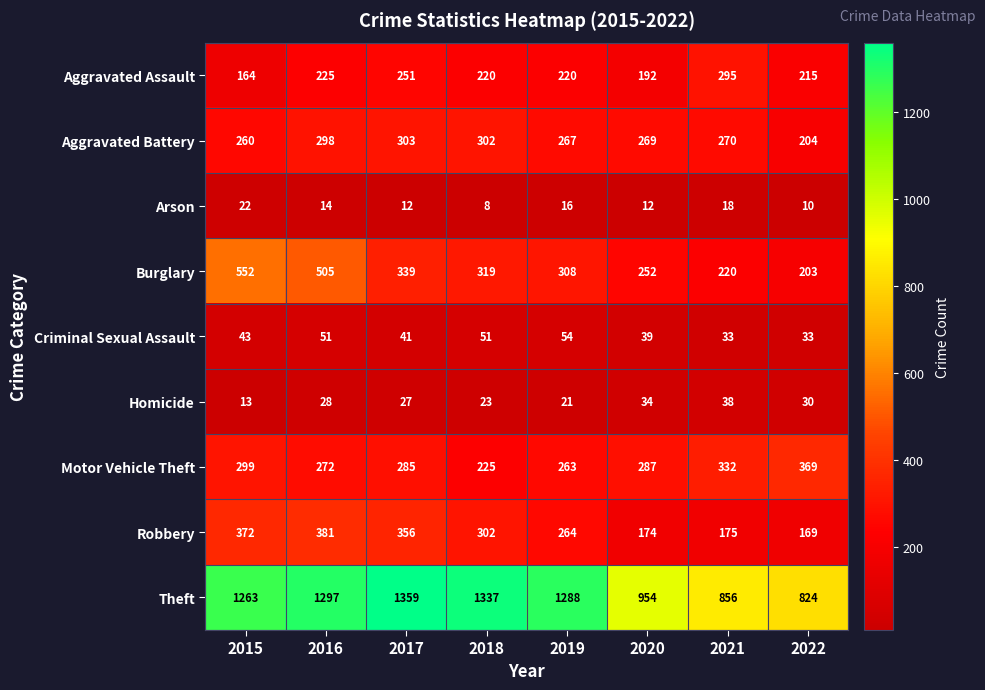

The Robbery series shows 416 at 2019. True or false?

False